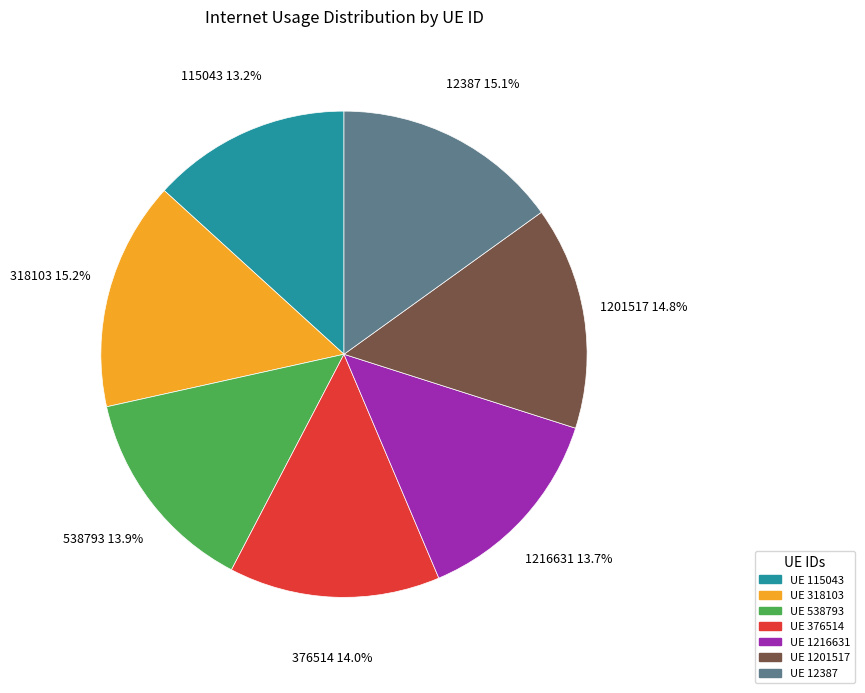

Between UE 318103 and UE 538793, which is larger?

UE 318103